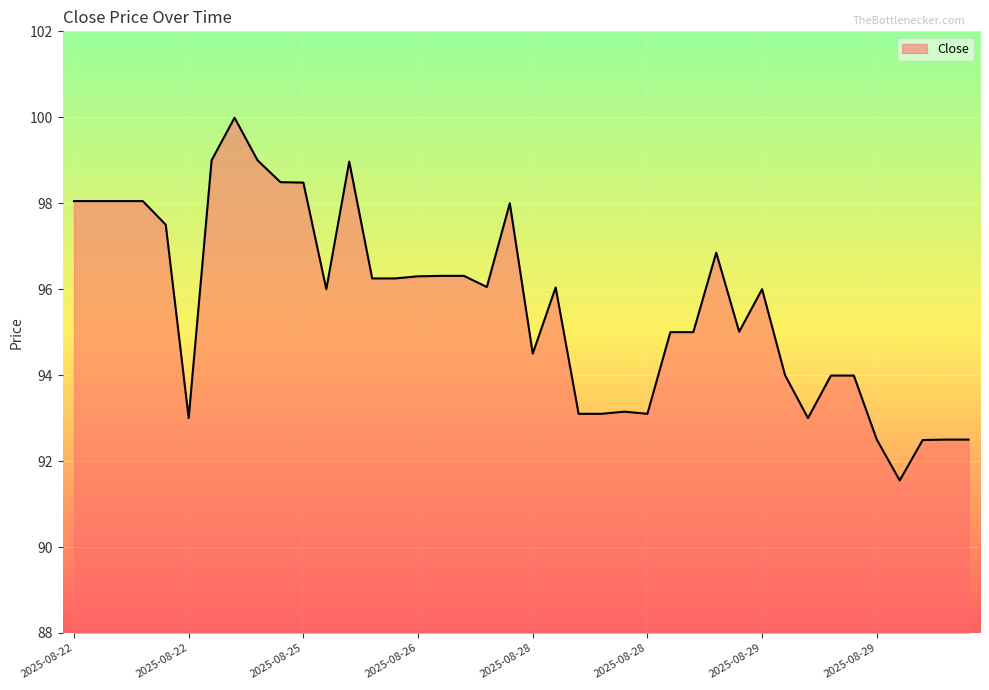

What is the greatest value displayed?

100.0